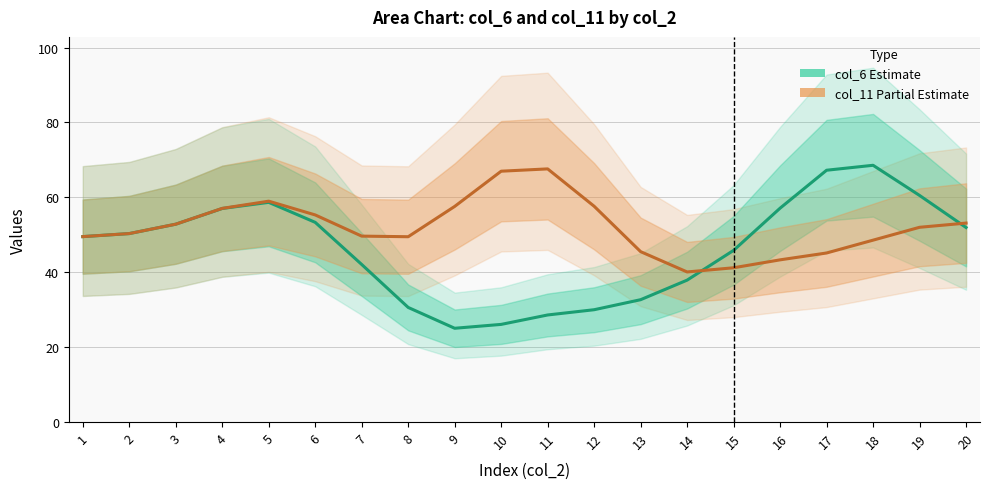

Which series has the widest spread of values?

col_6 (Estimate)